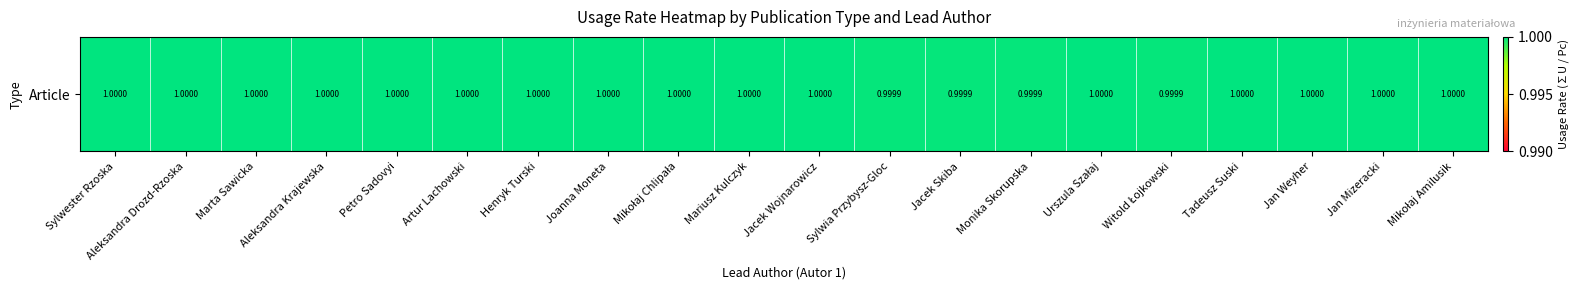

The chart shows a value of 0.5 at Marta Sawicka. True or false?

False